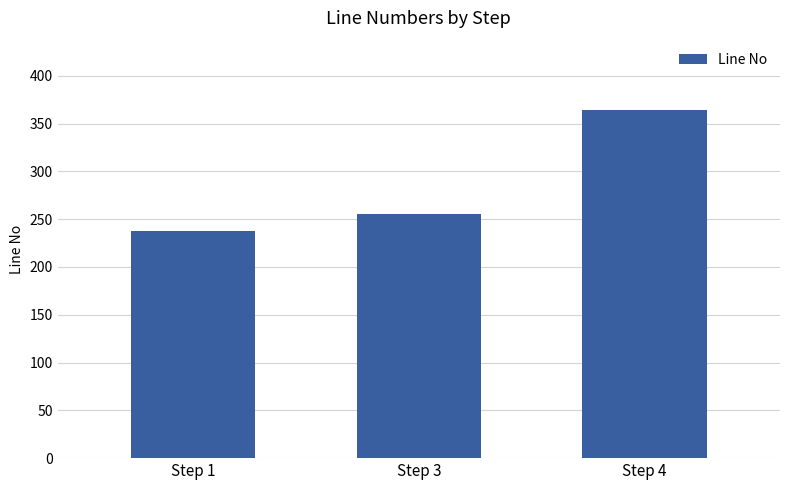

The value at Step 4 is 141. True or false?

False